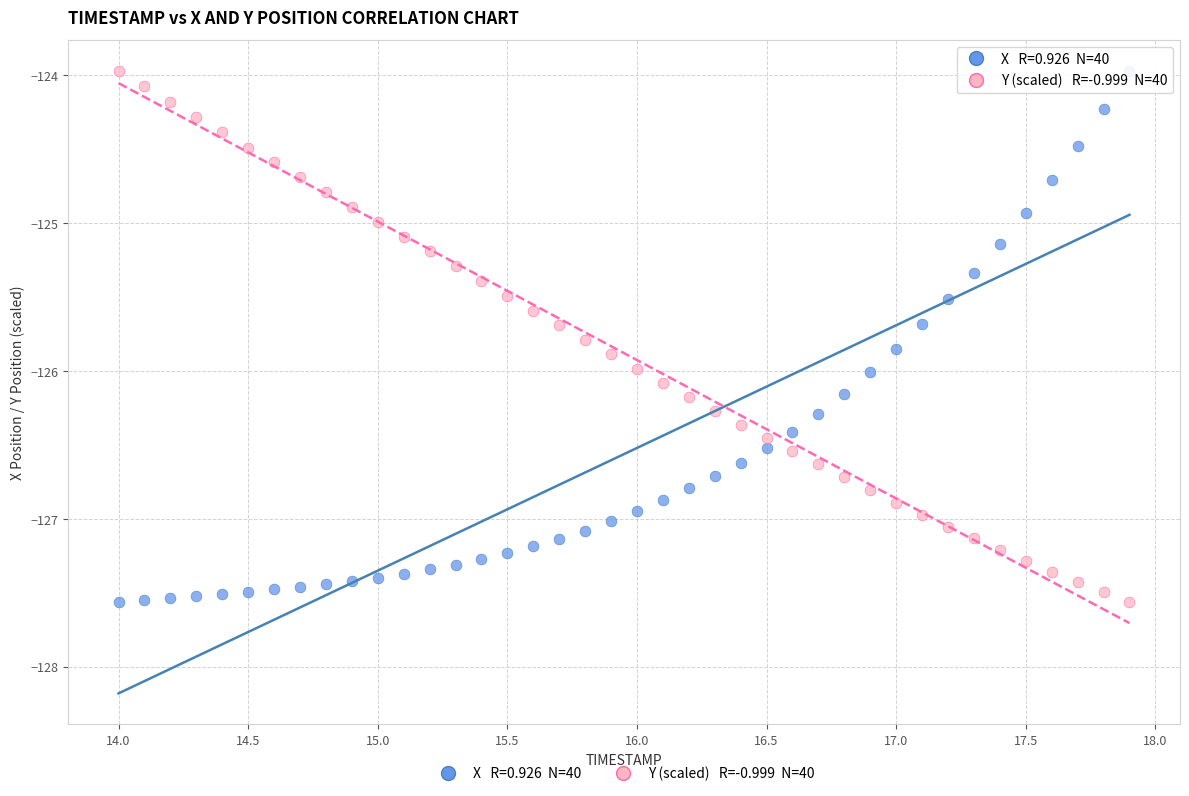

Across all data points, what is the range of X values (max minus min)?

3.9